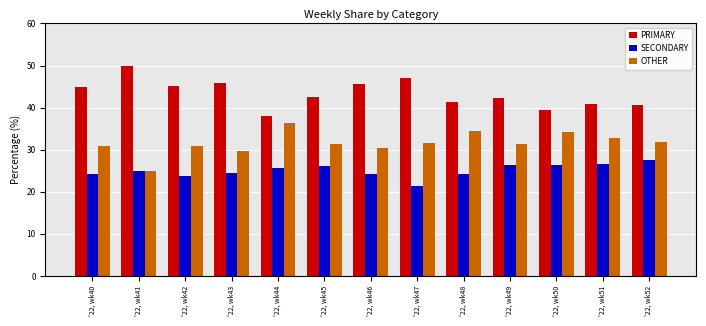

Is the value of PRIMARY at '22, wk45 greater than the value of SECONDARY at '22, wk41?

Yes